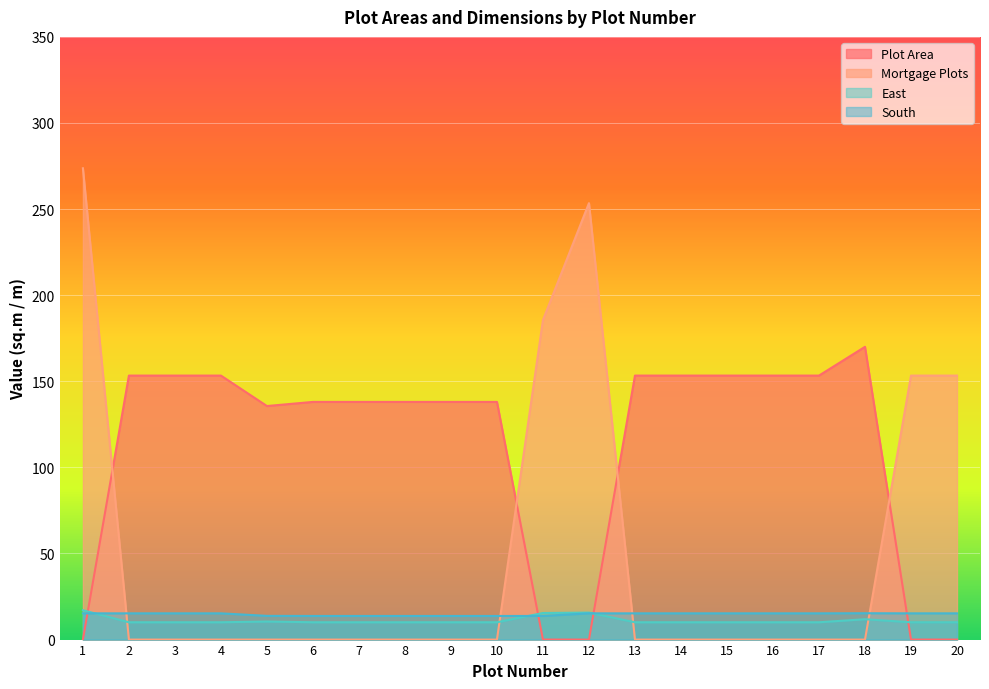

Is it true that South equals 15.2 at 1?

True